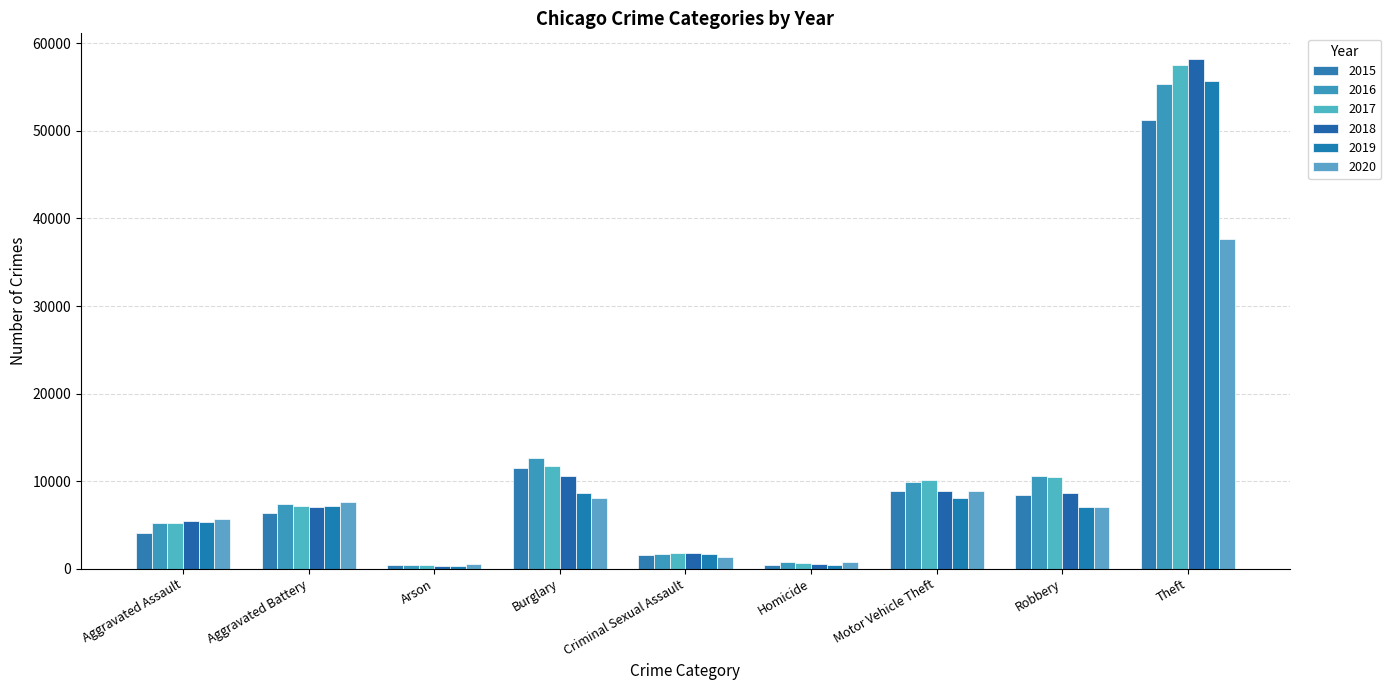

Is the value of 2020 at Burglary greater than the value of 2017 at Criminal Sexual Assault?

Yes